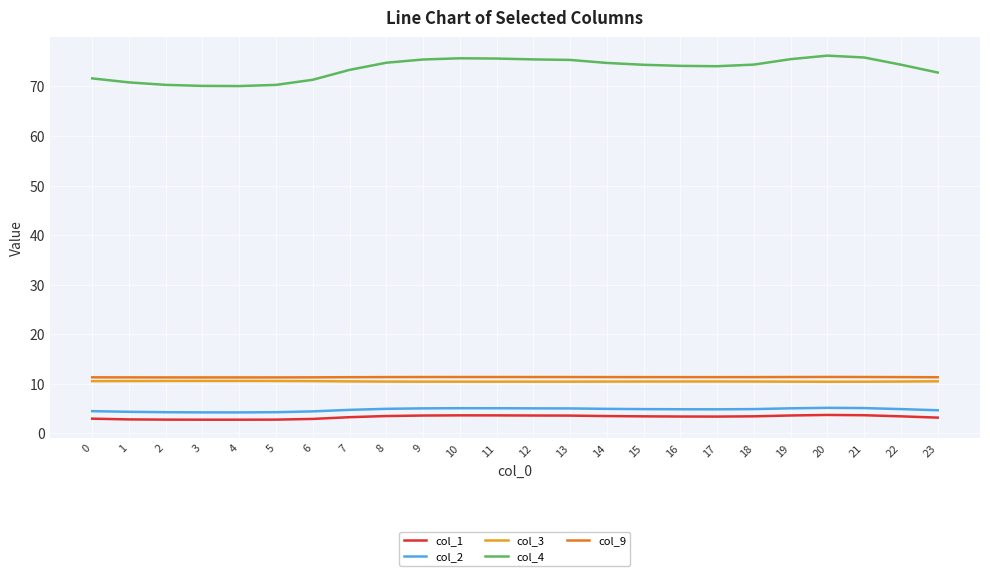

True or false: col_2 and col_9 cross at least once.

False